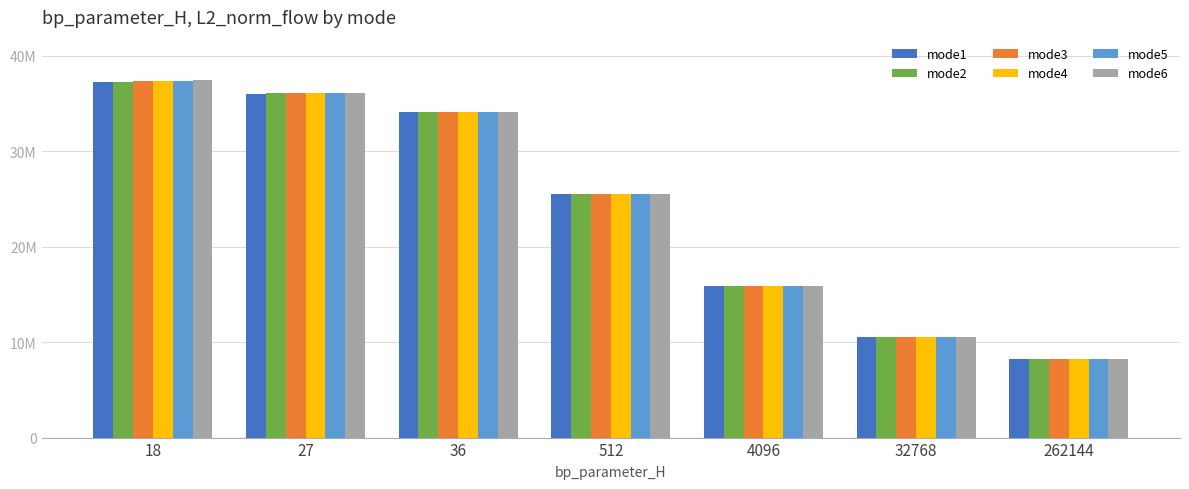

Are the bars horizontal?

No